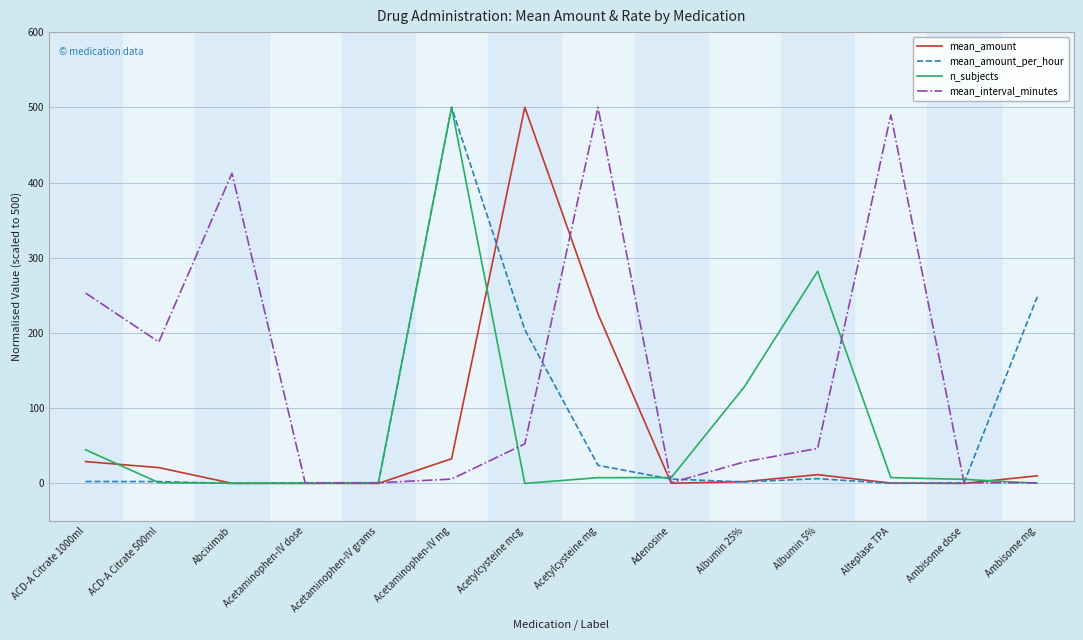

Is this an area chart (filled region under the line)?

No